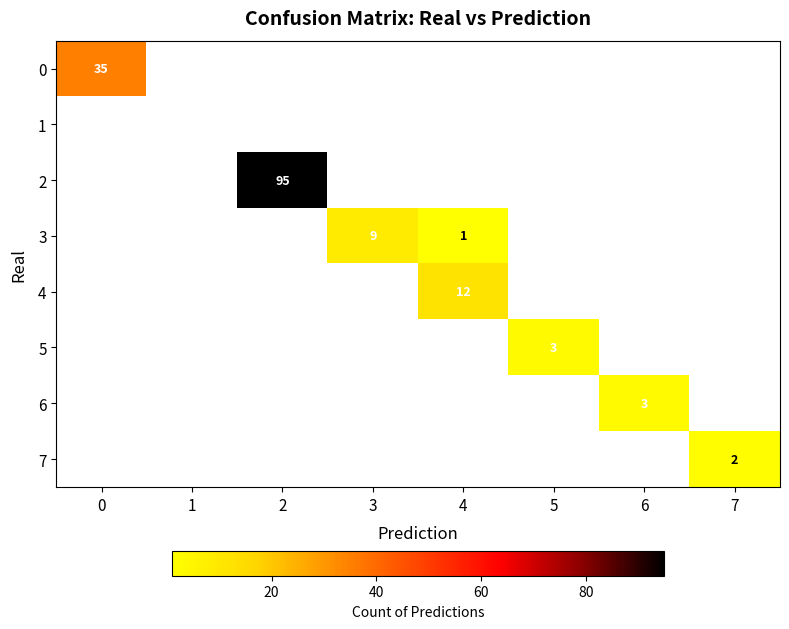

Which category has the lowest value in the 0 series?

1